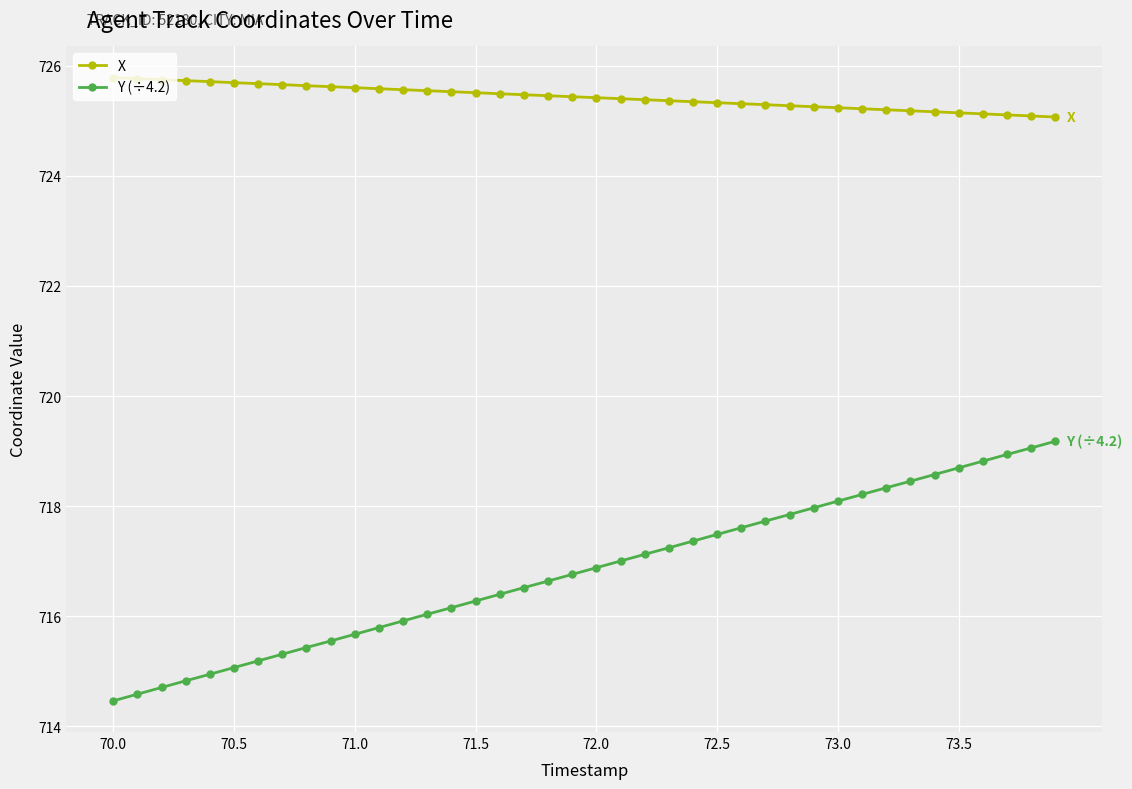

What is the value of the X point at the 24th from the left?

725.4